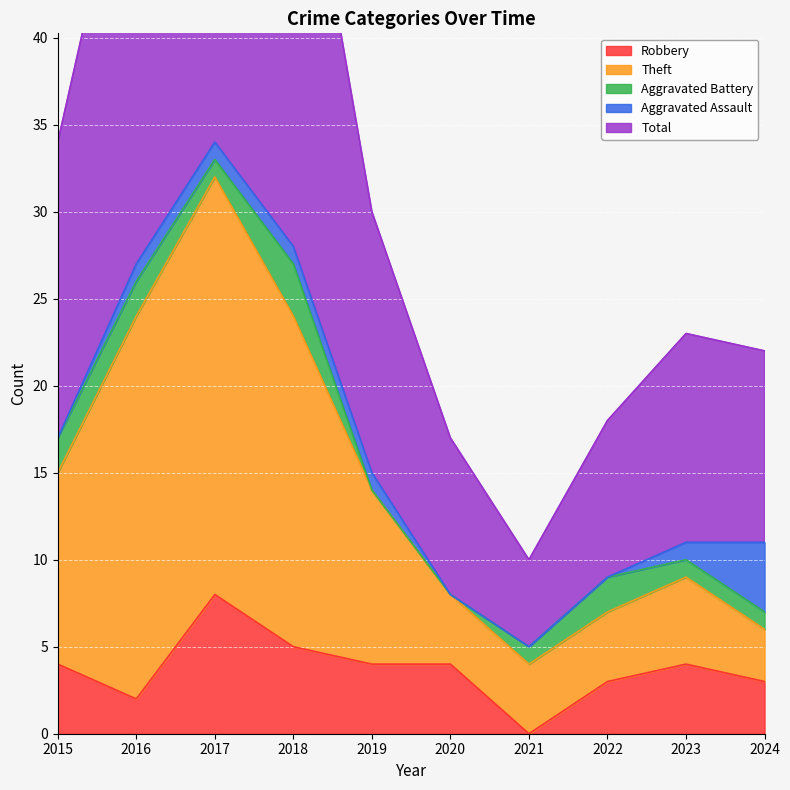

What is the spread (max minus min) of values at 2024?

19